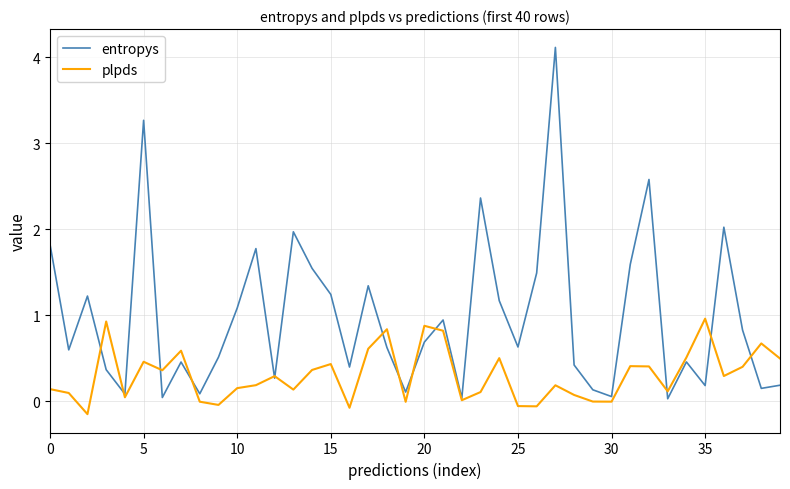

List the series in order of their peak value, lowest first.

plpds, entropys